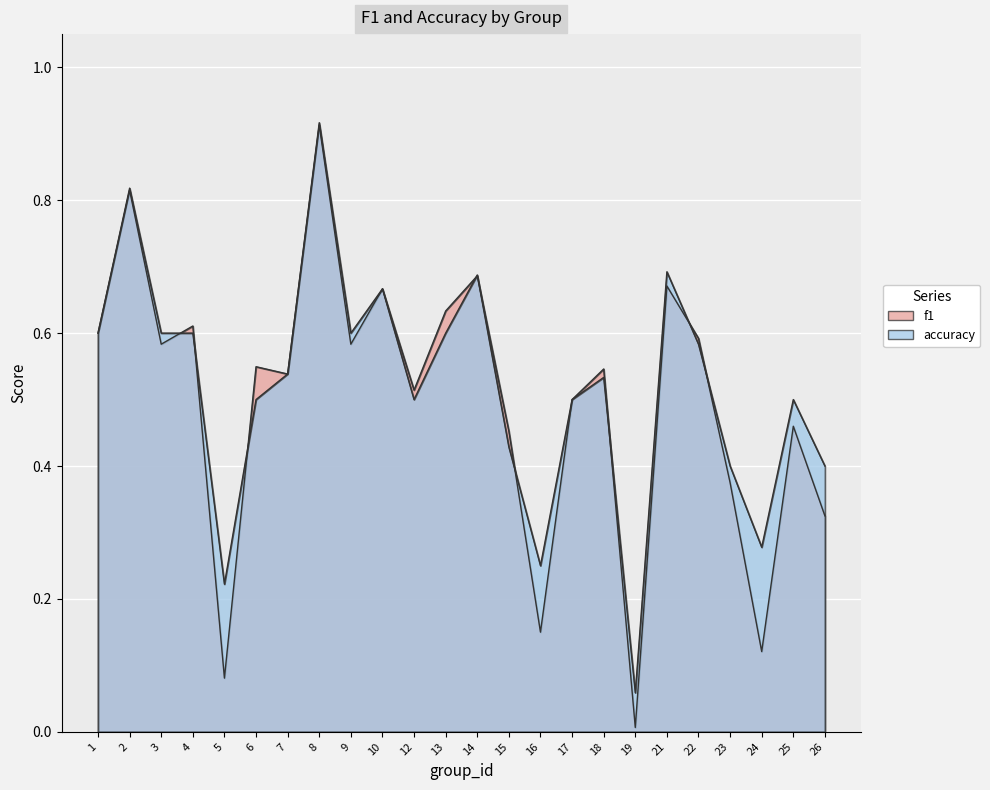

True or false: f1 has more than 1 interior local peaks.

True